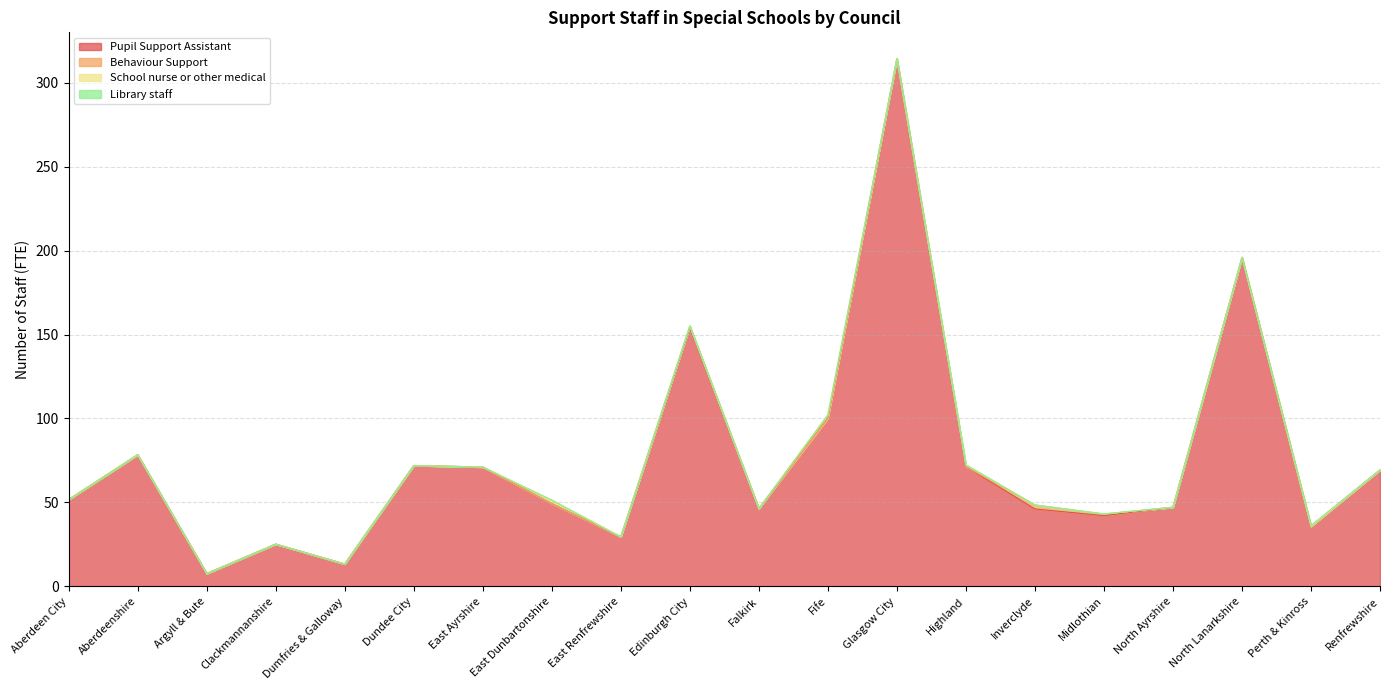

The value of School nurse or other medical at East Renfrewshire is 1.2. True or false?

False